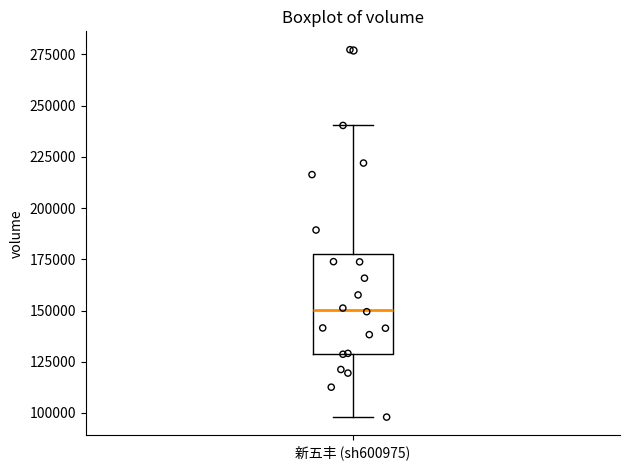

Transcribe this box plot: give where the median line is, the range the box spans, and where the two whiskers end, as read against the y-axis. The values are not printed on the chart, so give them approximately, as read against the axis.

median 150000, box 130000 to 180000, whiskers 100000 to 240000